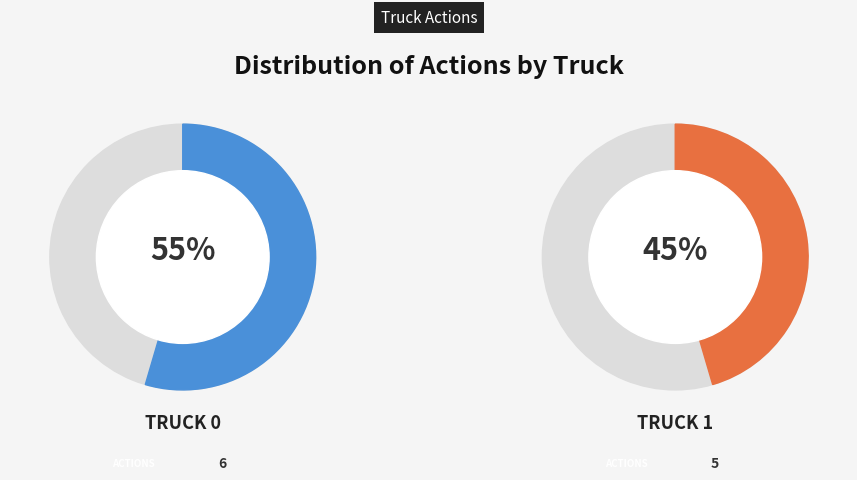

What is the smallest slice in the pie chart?

Truck 1